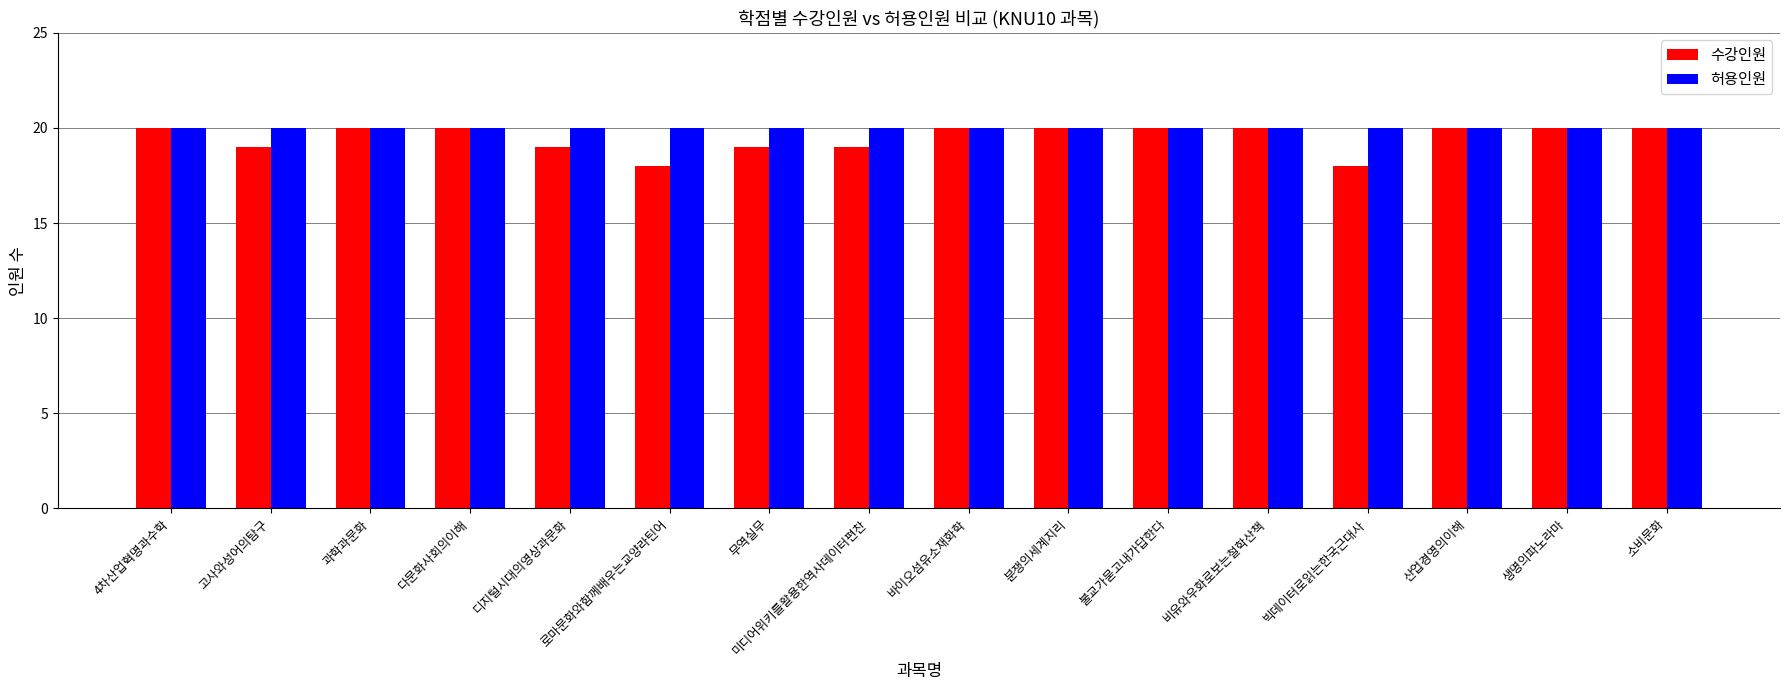

What is the maximum value shown in the chart?

20